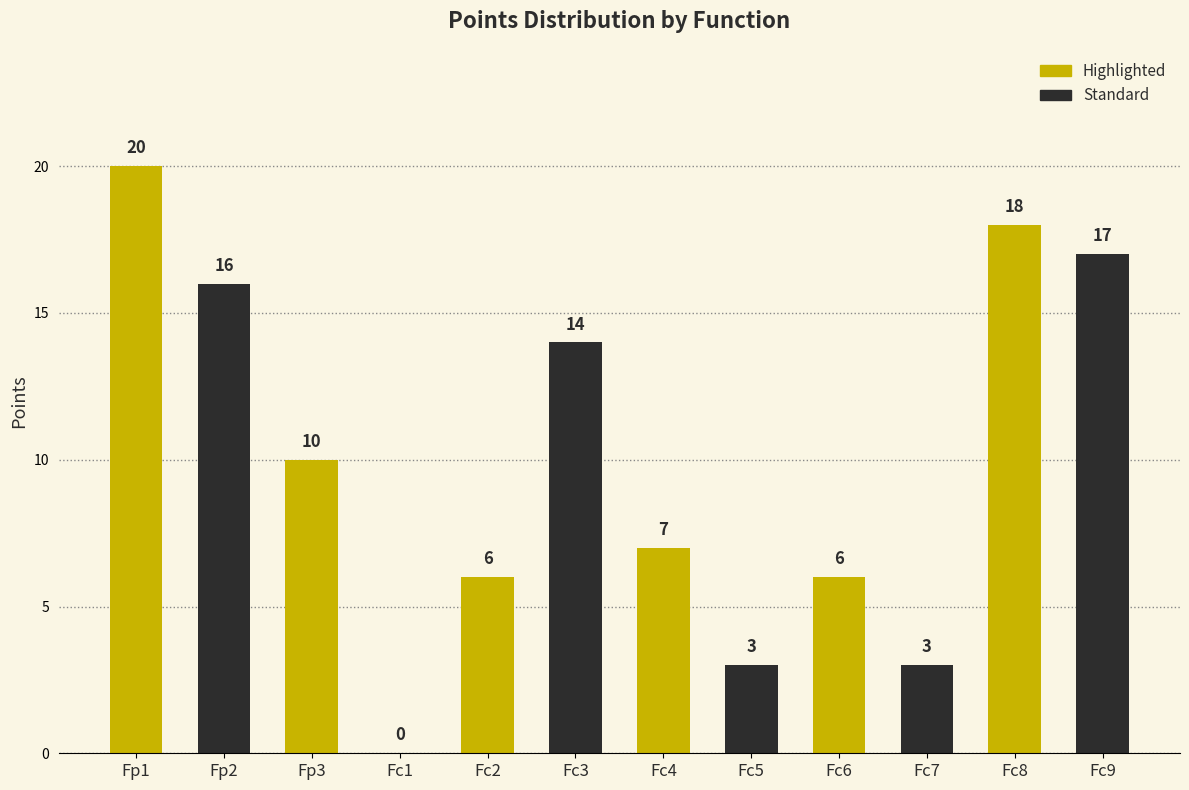

Reading right to left, transcribe all the data shown in this chart.

Fc9=17	Fc8=18	Fc7=3	Fc6=6	Fc5=3	Fc4=7	Fc3=14	Fc2=6	Fc1=0	Fp3=10	Fp2=16	Fp1=20